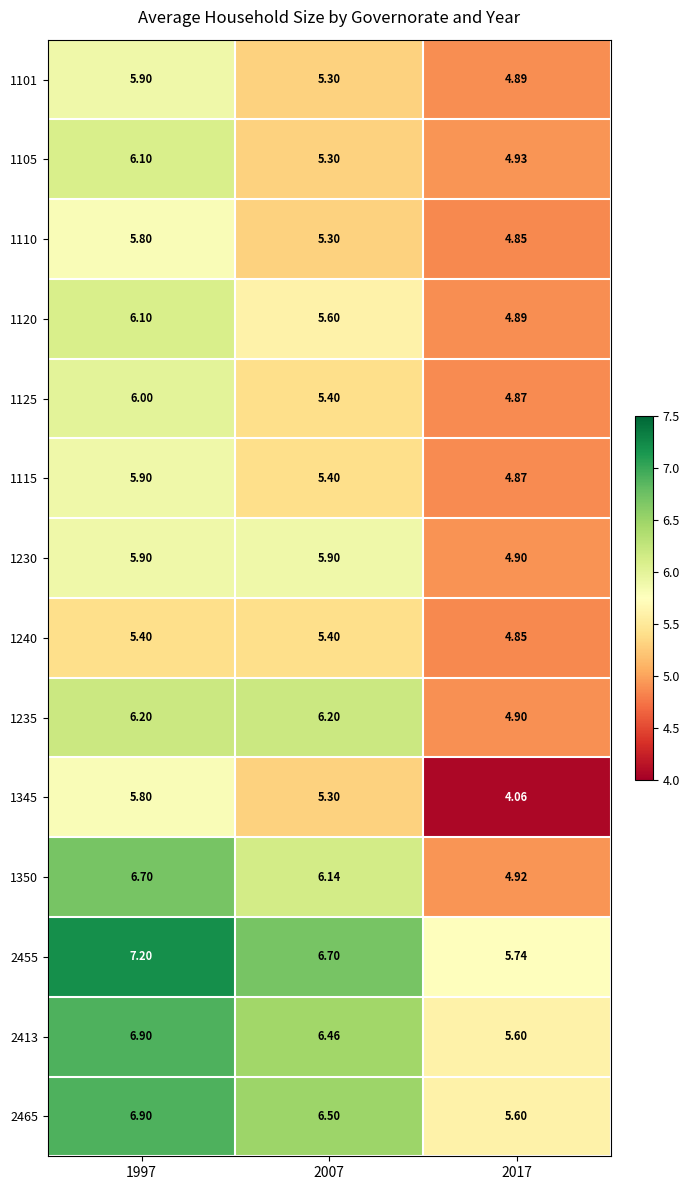

How many distinct data groups are displayed?

14